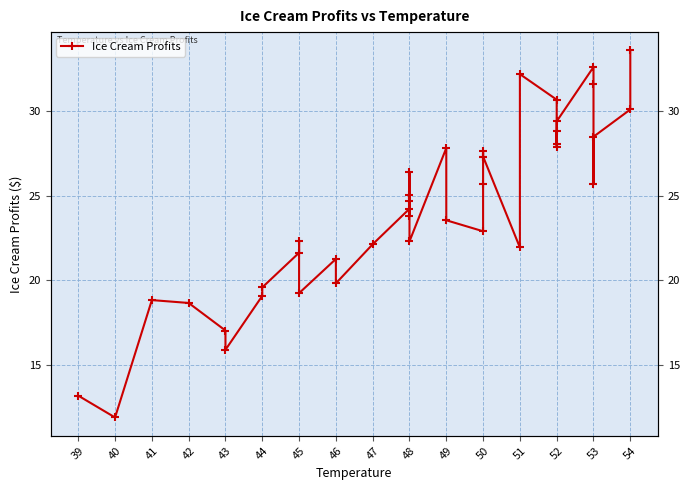

The value at 42 is 18.6. True or false?

True